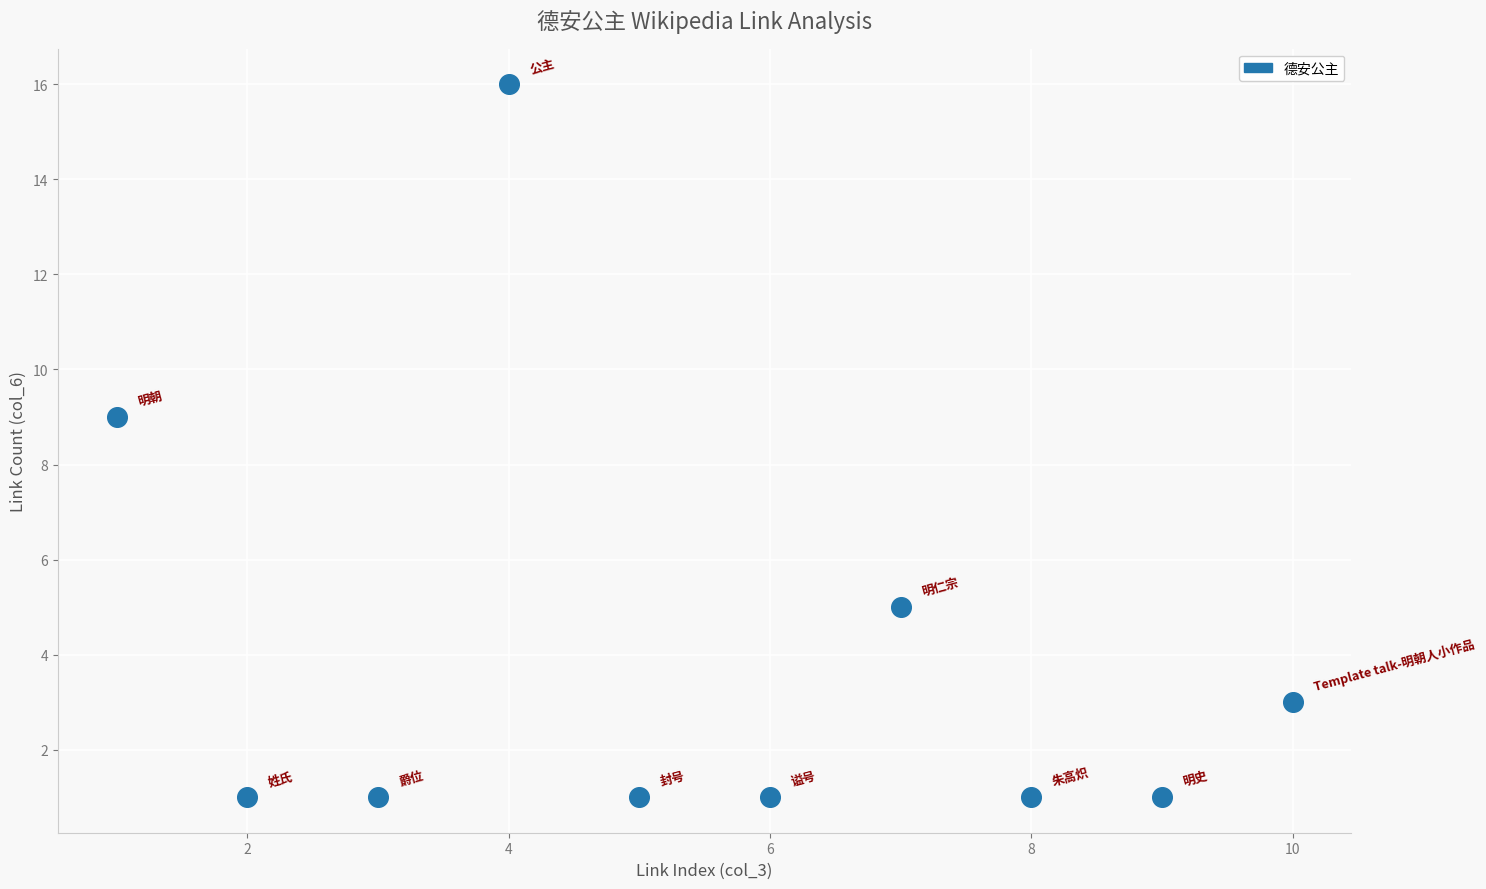

What is the average X value?

6